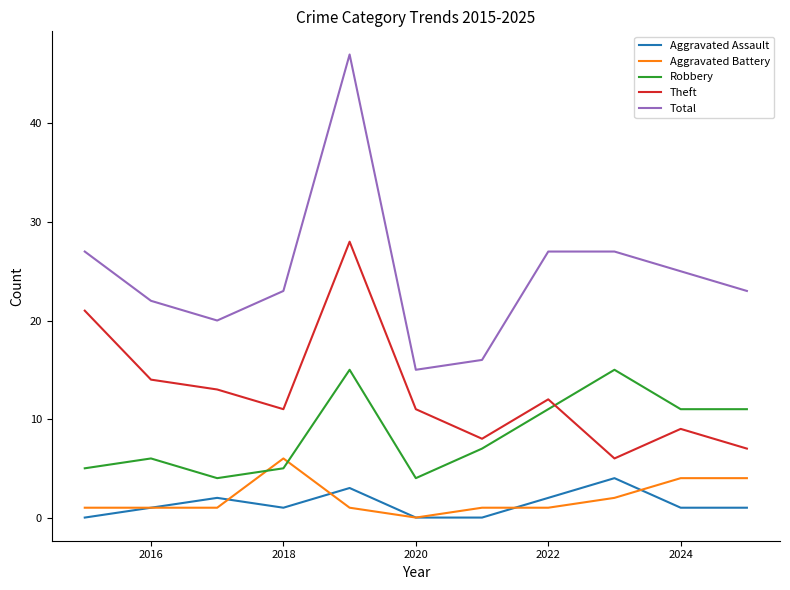

Which series has the widest spread of values?

Total